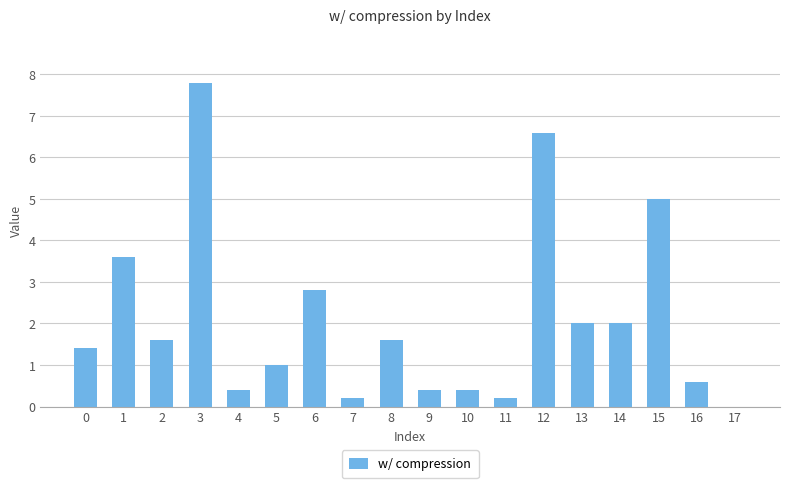

Where is the data nearest to the value 3?

6